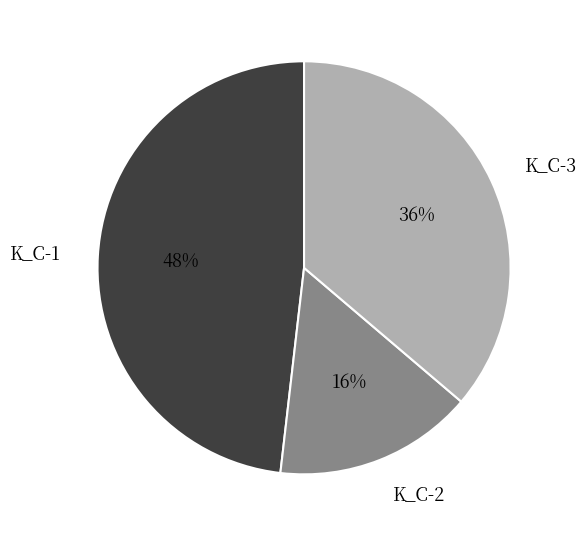

Do K_C-1 and K_C-3 together represent more than half of the pie?

Yes